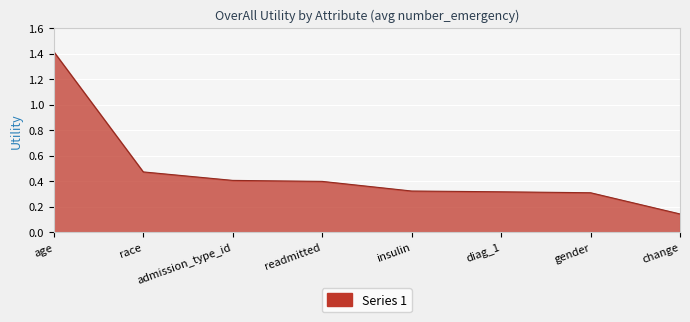

True or false: the data shows 1.9 at age.

False